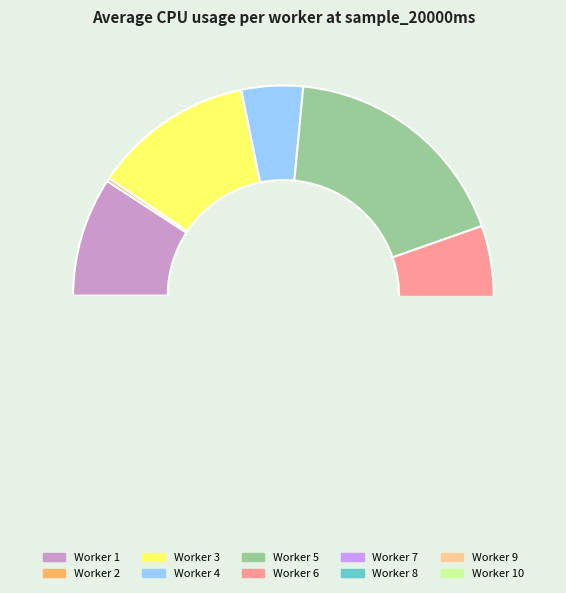

Do ff9c1993d2a21f2117c30d8e295dd4ac and 607f6e34a0b5923333f6b16d3a59cc98 together represent more than half of the pie?

No